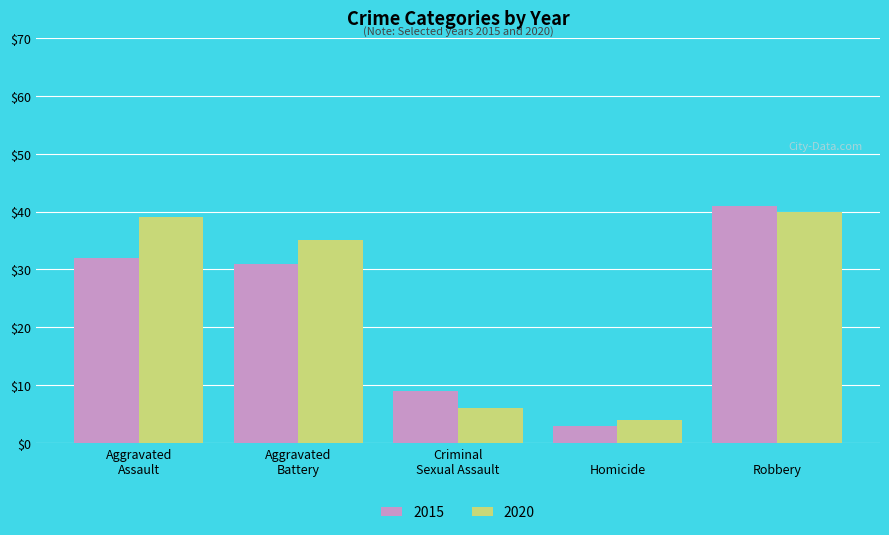

Reading left to right, list all the values displayed in this chart.

2015: 32	31	9	3	41
2020: 39	35	6	4	40